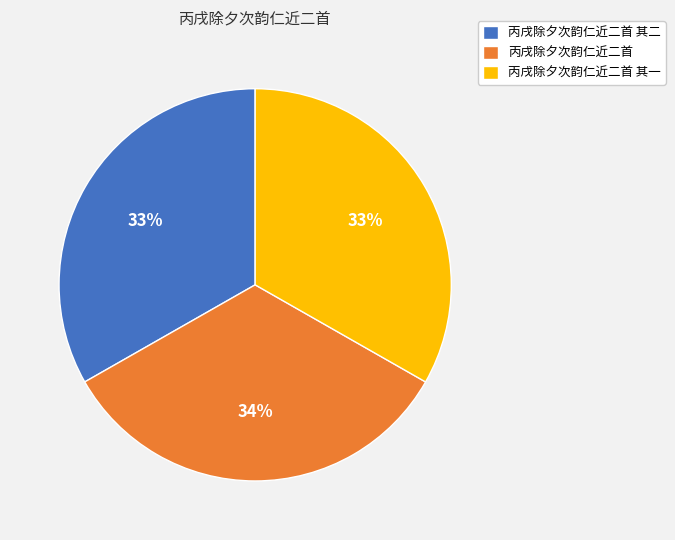

Does any single category account for the majority?

No